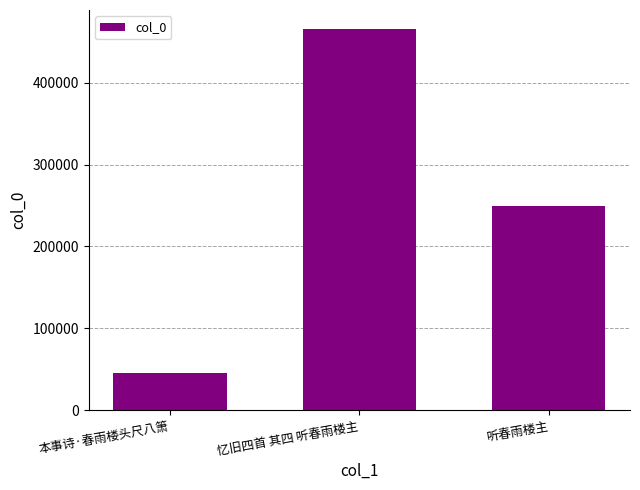

True or false: the data shows 249617 at 听春雨楼主.

True